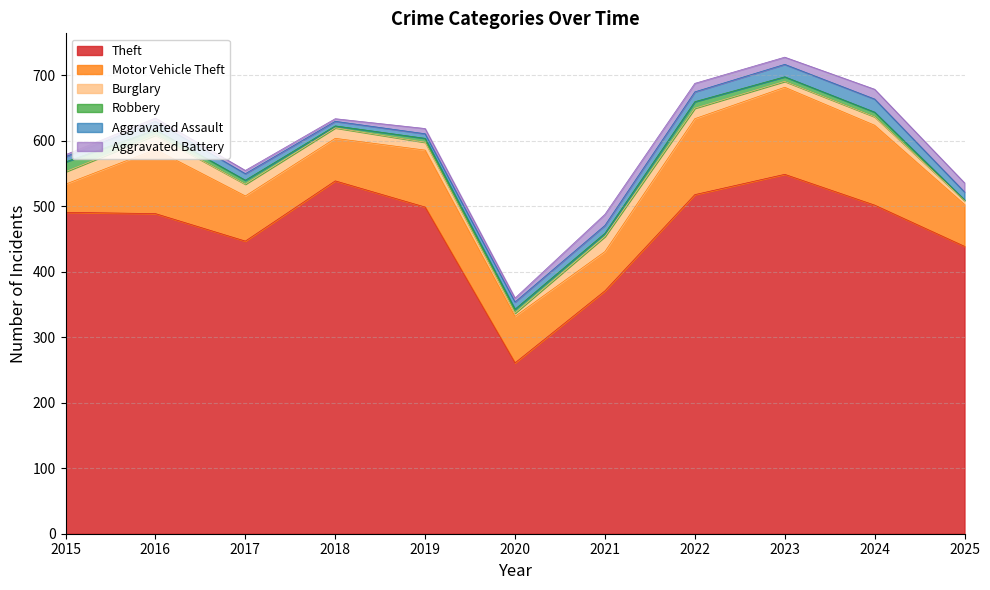

Where is the first local minimum for Theft?

2017